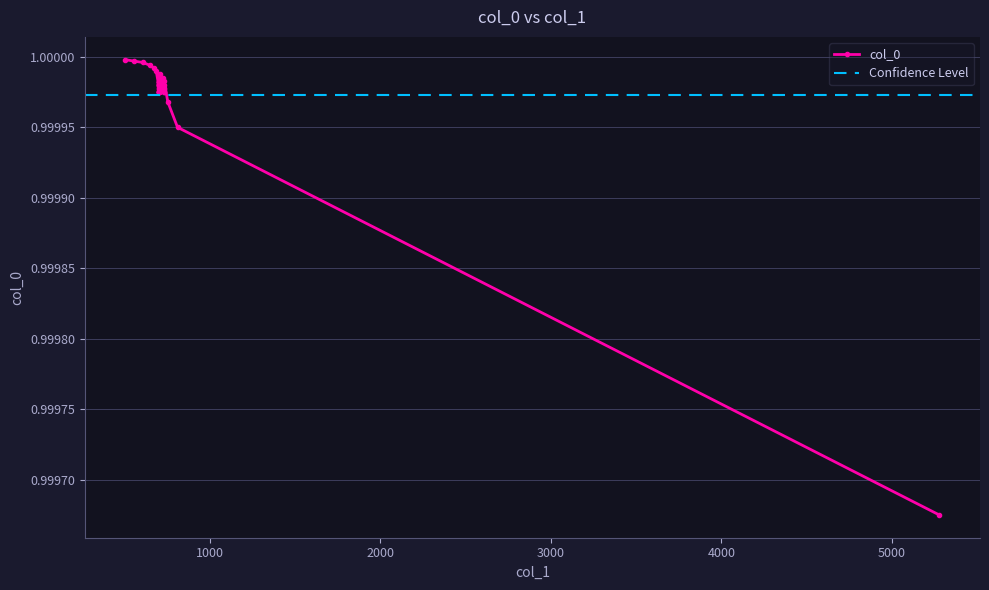

How many lines are shown in the chart?

1